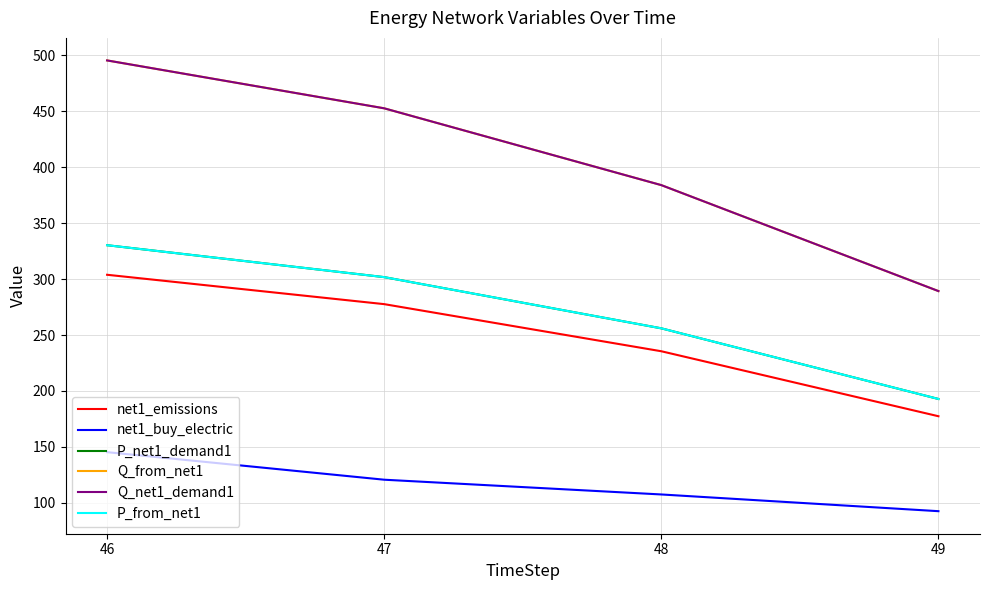

Does the chart display data point markers on the line(s)?

No